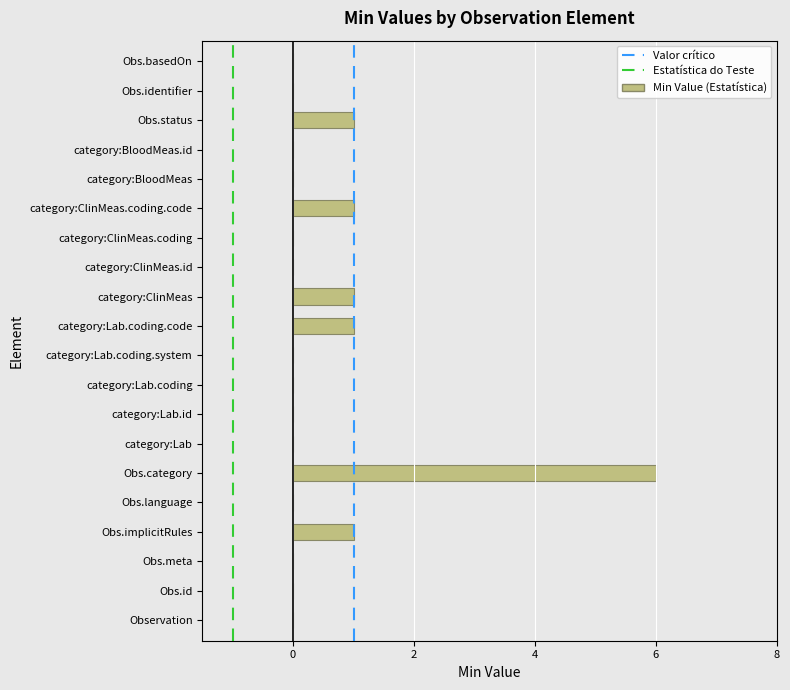

Reading bottom to top, extract all data points from this chart.

Observation=0	Obs.id=0	Obs.meta=0	Obs.implicitRules=1	Obs.language=0	Obs.category=6	category:Lab=0	category:Lab.id=0	category:Lab.coding=0	category:Lab.coding.system=0	category:Lab.coding.code=1	category:ClinMeas=1	category:ClinMeas.id=0	category:ClinMeas.coding=0	category:ClinMeas.coding.code=1	category:BloodMeas=0	category:BloodMeas.id=0	Obs.status=1	Obs.identifier=0	Obs.basedOn=0